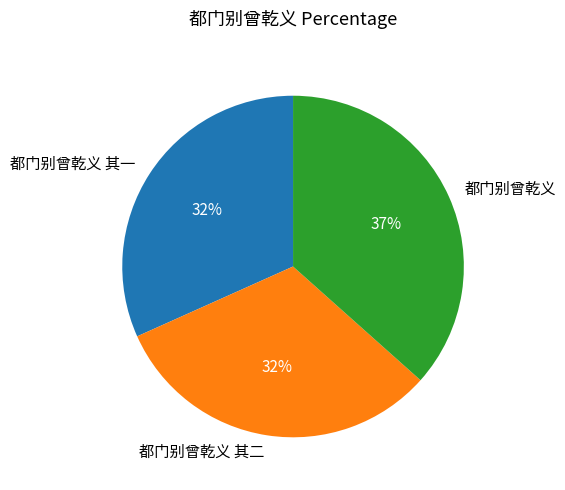

Is there a majority slice in this chart?

No